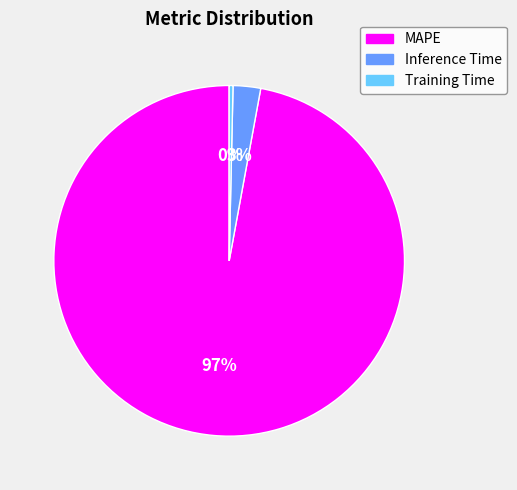

To the nearest percent, what is the difference between the MAPE and Training Time slice percentages?

97%